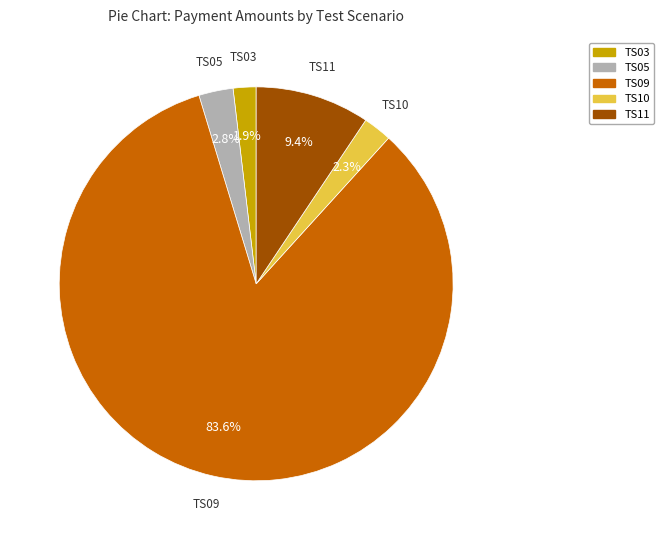

The TS11 slice represents 9% of the pie. True or false?

True